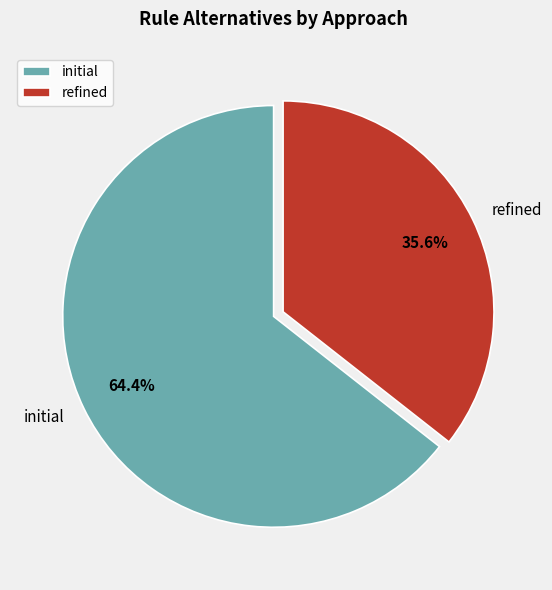

Is the sum of initial and refined greater than half?

Yes